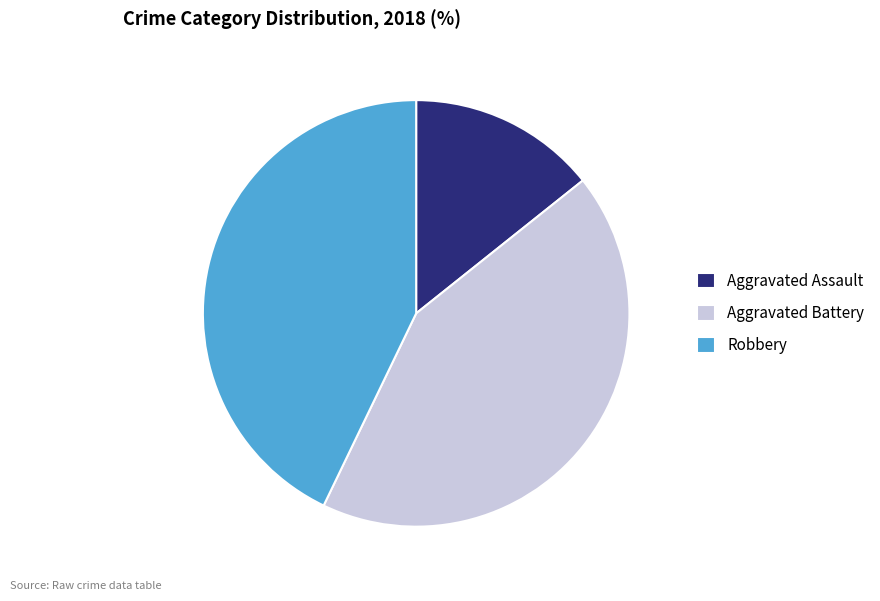

Which has a higher value, Robbery or Aggravated Assault?

Robbery